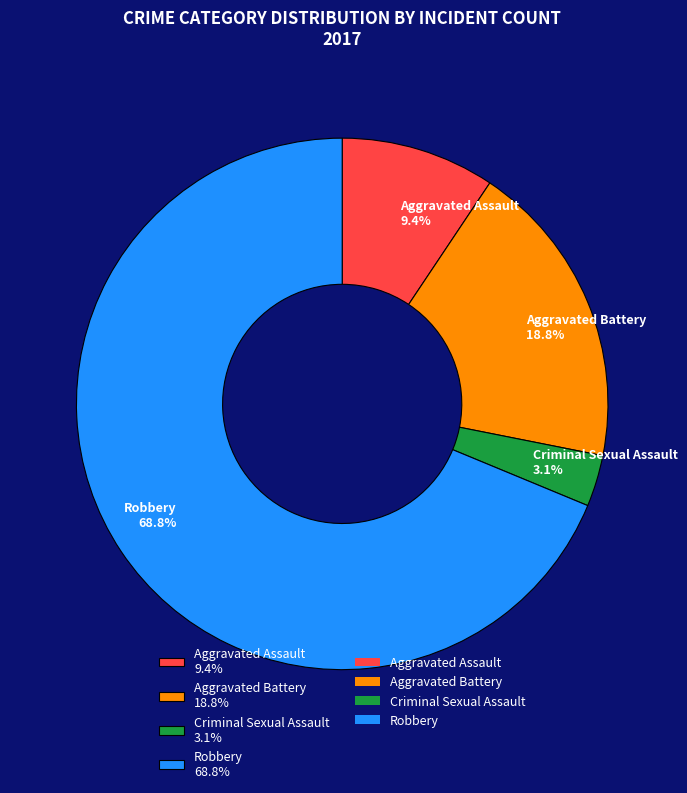

What percentage is the Robbery slice, to the nearest percent?

69%